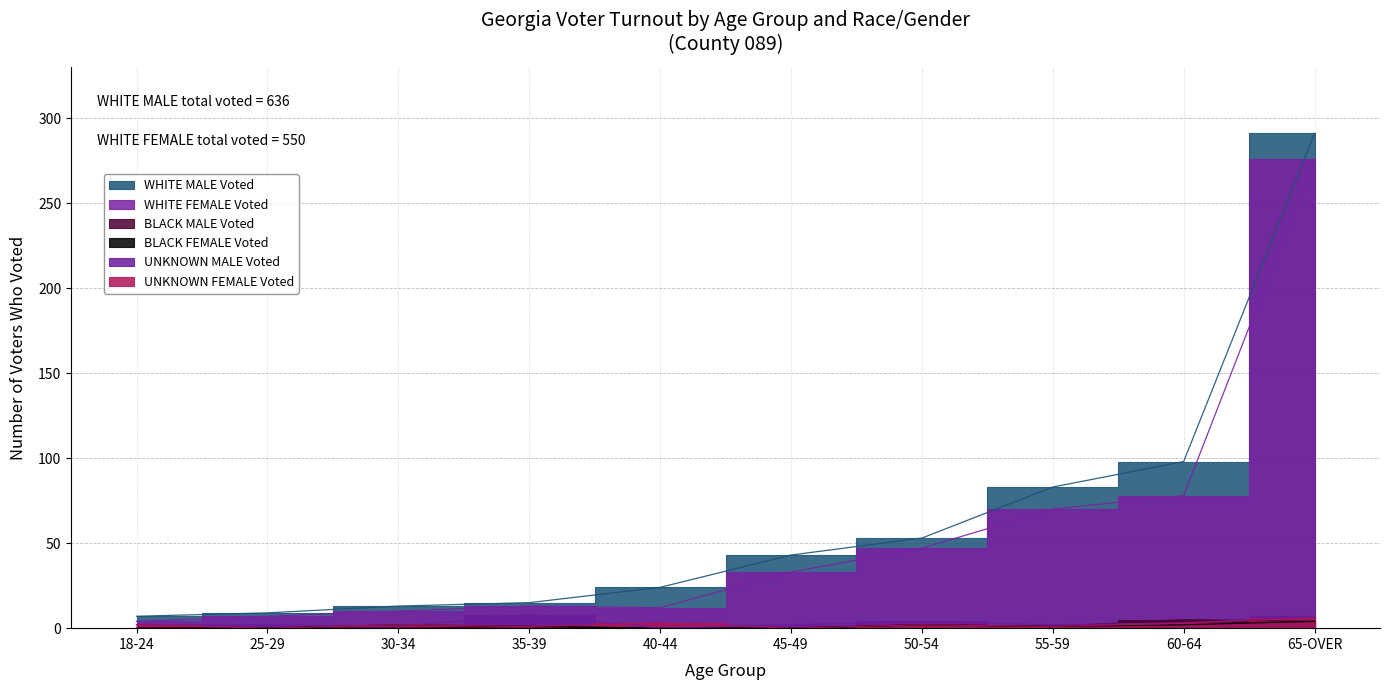

Reading left to right, extract all data points from this chart.

WHITE MALE Voted: 7	9	13	15	24	43	53	83	98	291
WHITE FEMALE Voted: 4	7	10	13	12	33	47	70	78	276
BLACK MALE Voted: 0	0	0	1	0	0	2	1	5	4
BLACK FEMALE Voted: 0	0	2	1	0	0	2	1	2	4
UNKNOWN MALE Voted: 2	2	1	8	0	2	4	2	3	7
UNKNOWN FEMALE Voted: 2	0	2	1	3	0	2	1	3	6